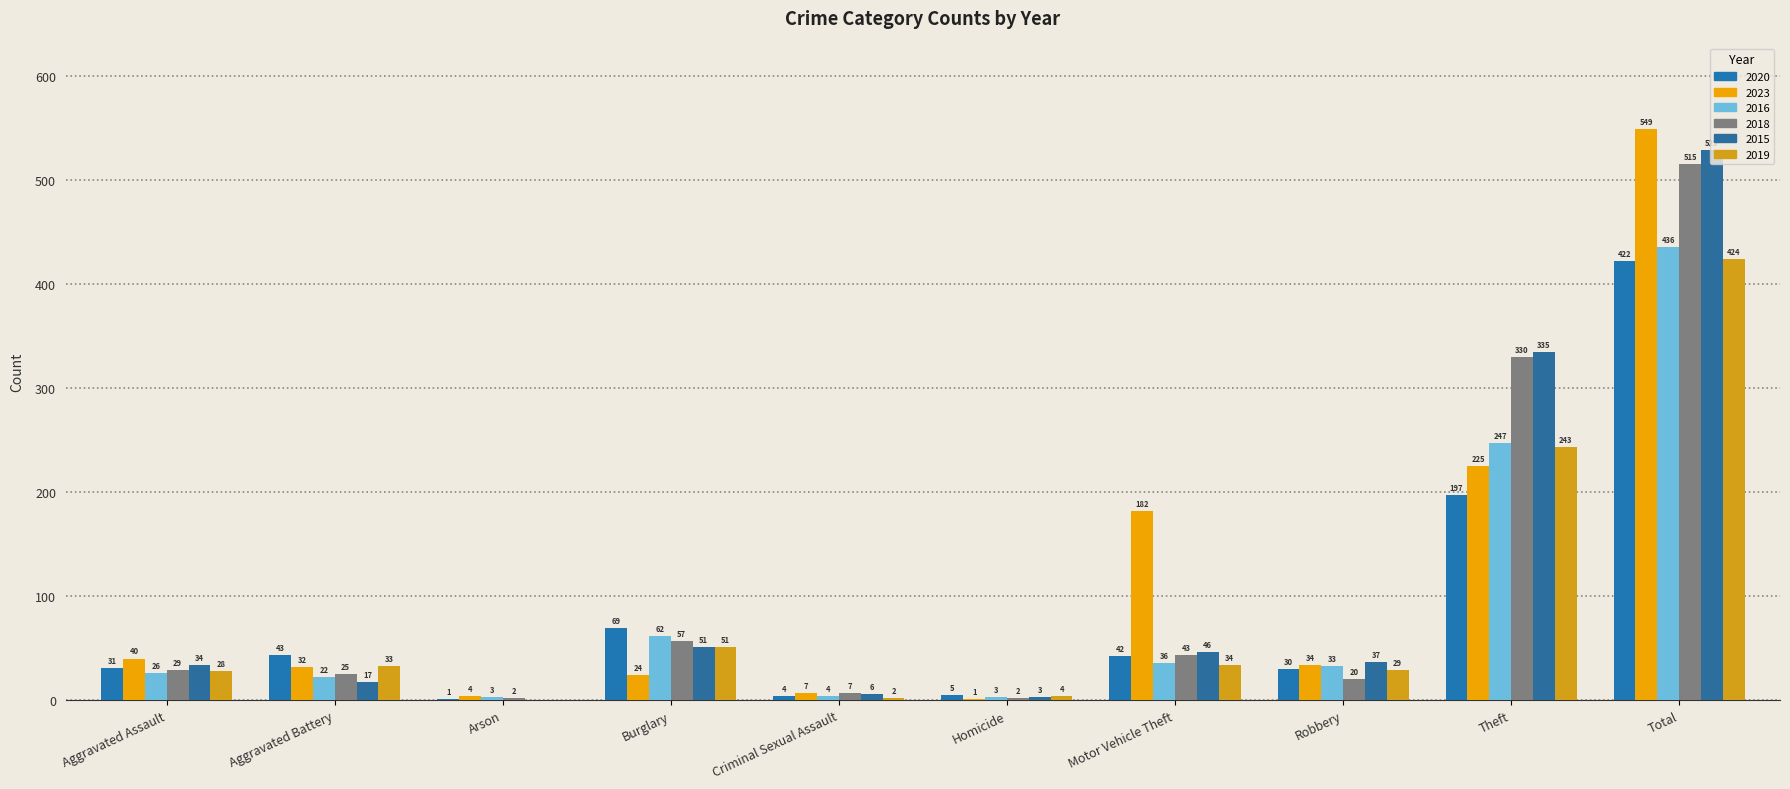

At which label does 2015 reach its peak?

Total